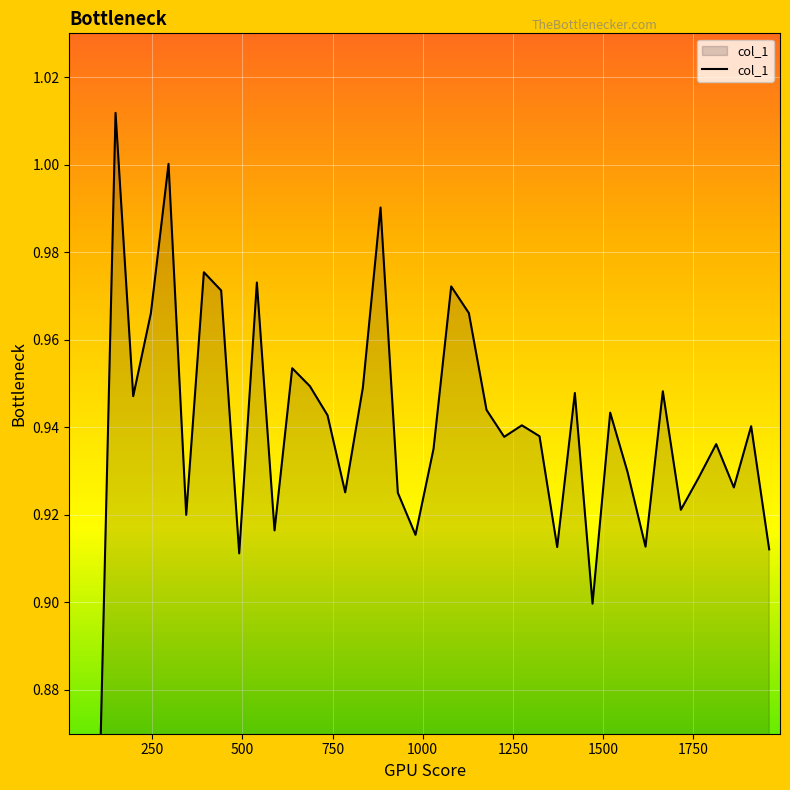

The chart shows a value of 0.9 at 1422. True or false?

True